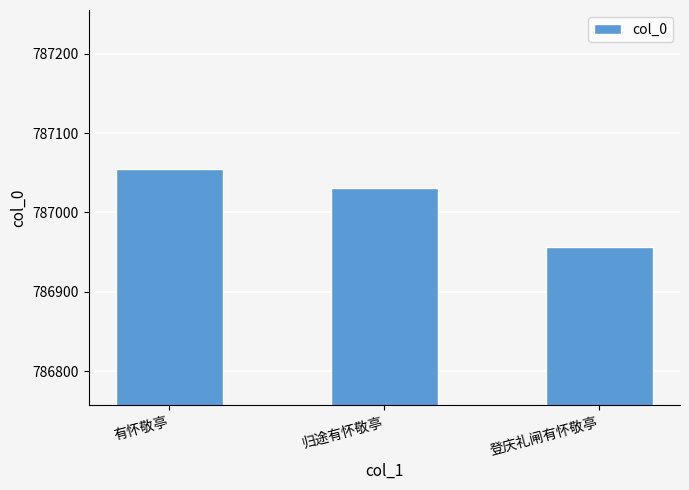

True or false: the data shows 1051701 at 登庆礼闸有怀敬亭.

False